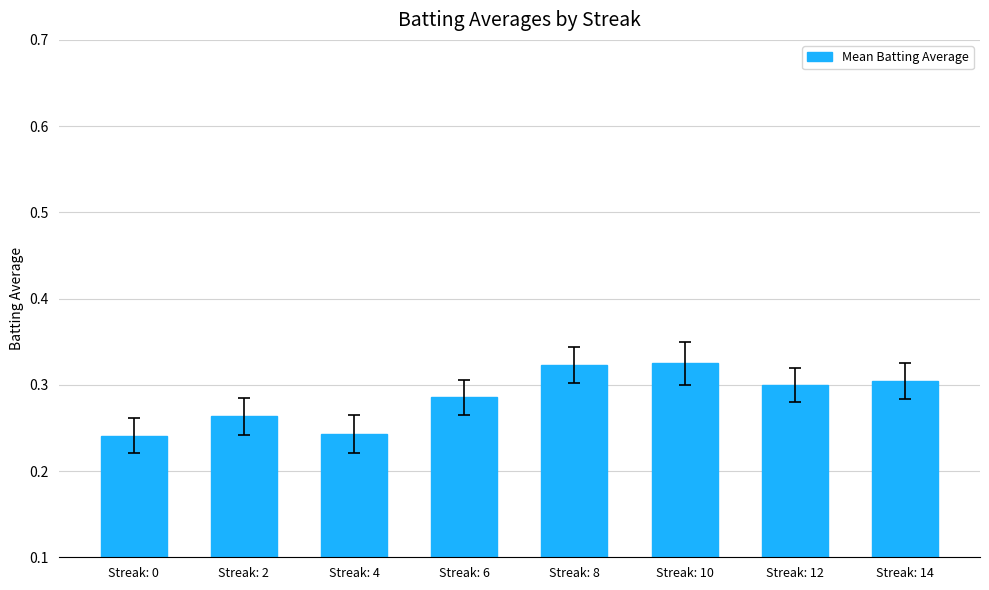

What is the change in value from Streak: 0 to Streak: 12?

+0.1